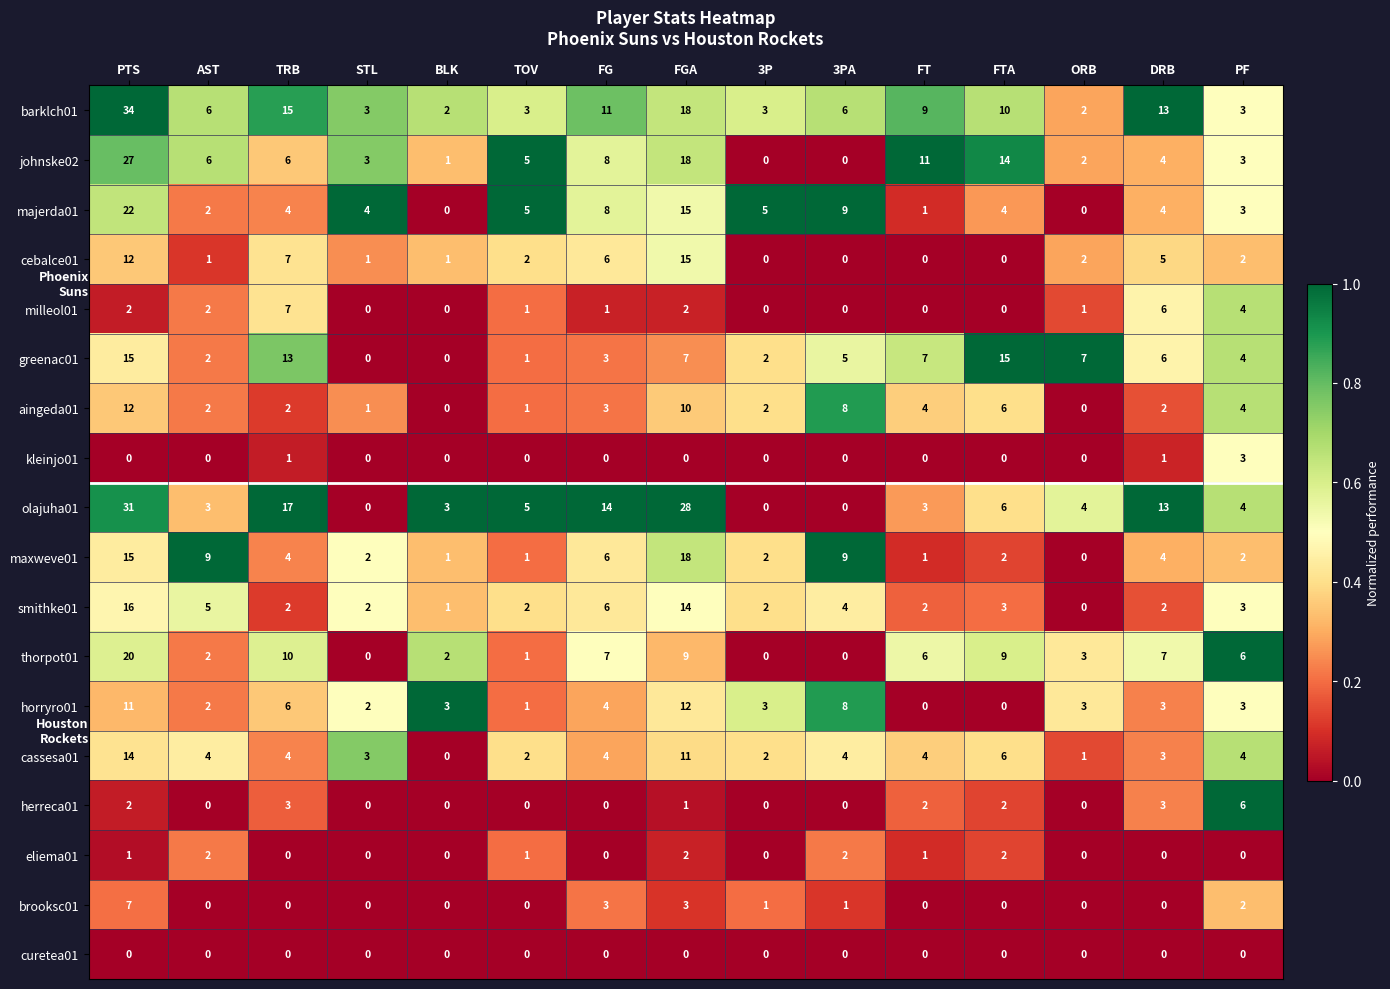

The value of milleol01 at FTA is 0. True or false?

True